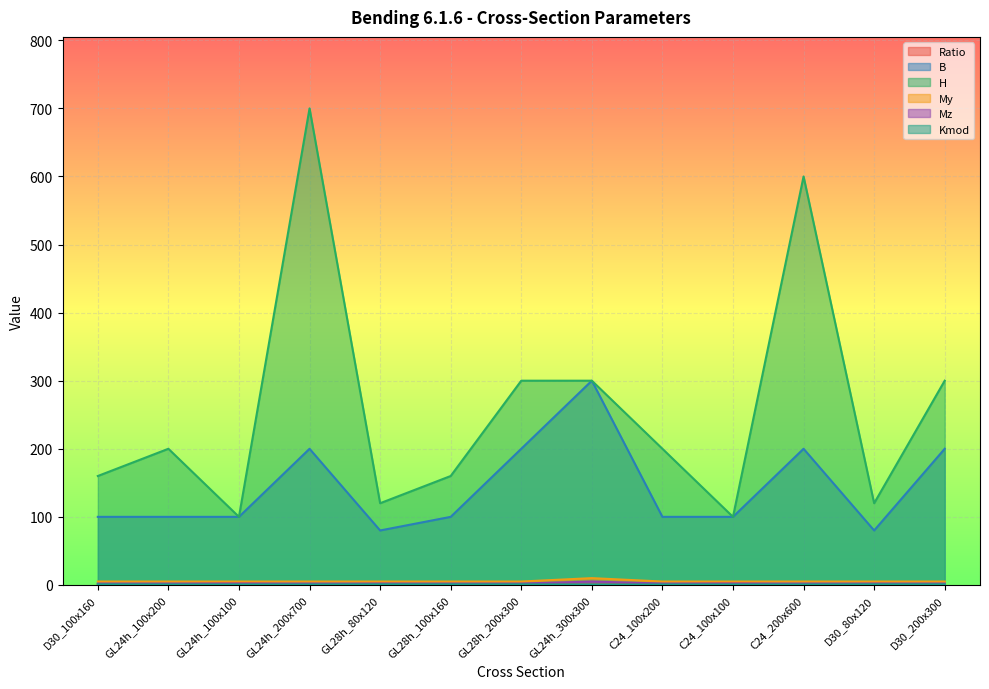

Count the Mz values in the range 2 to 3.

12